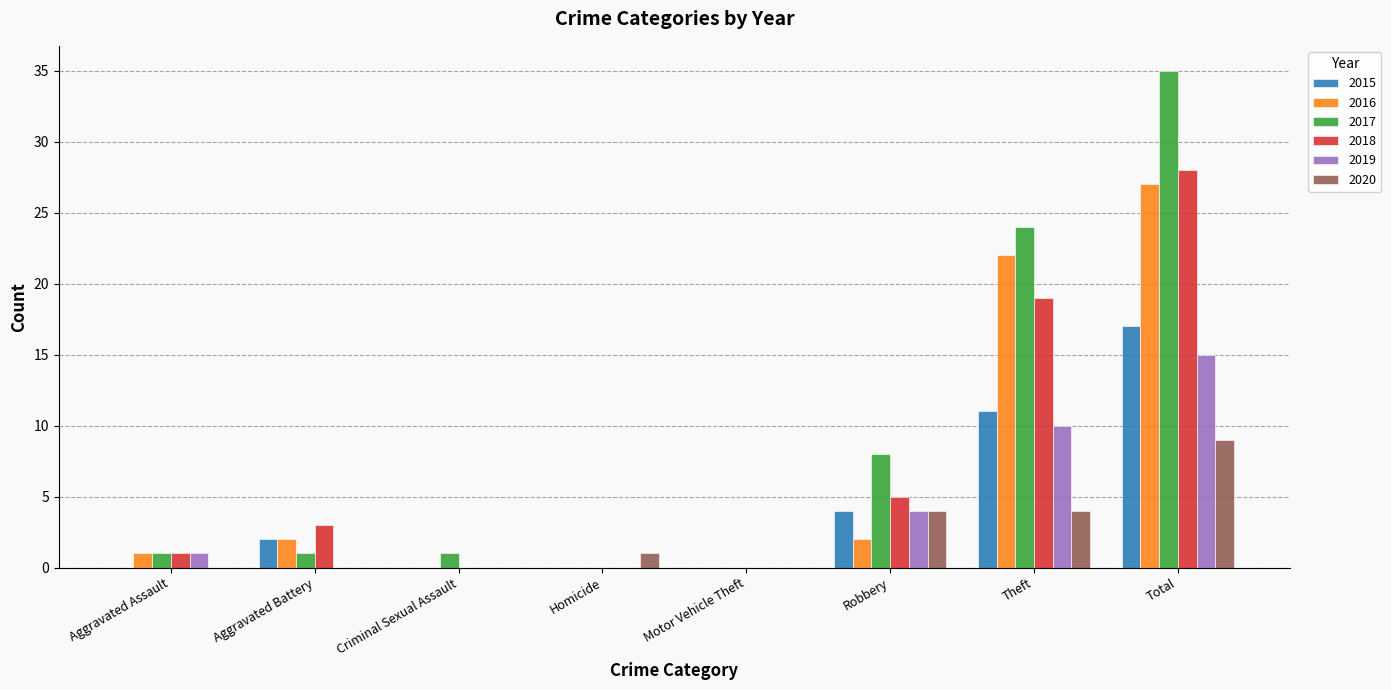

Reading left to right, transcribe all the data shown in this chart.

2015: 0	2	0	0	0	4	11	17
2016: 1	2	0	0	0	2	22	27
2017: 1	1	1	0	0	8	24	35
2018: 1	3	0	0	0	5	19	28
2019: 1	0	0	0	0	4	10	15
2020: 0	0	0	1	0	4	4	9